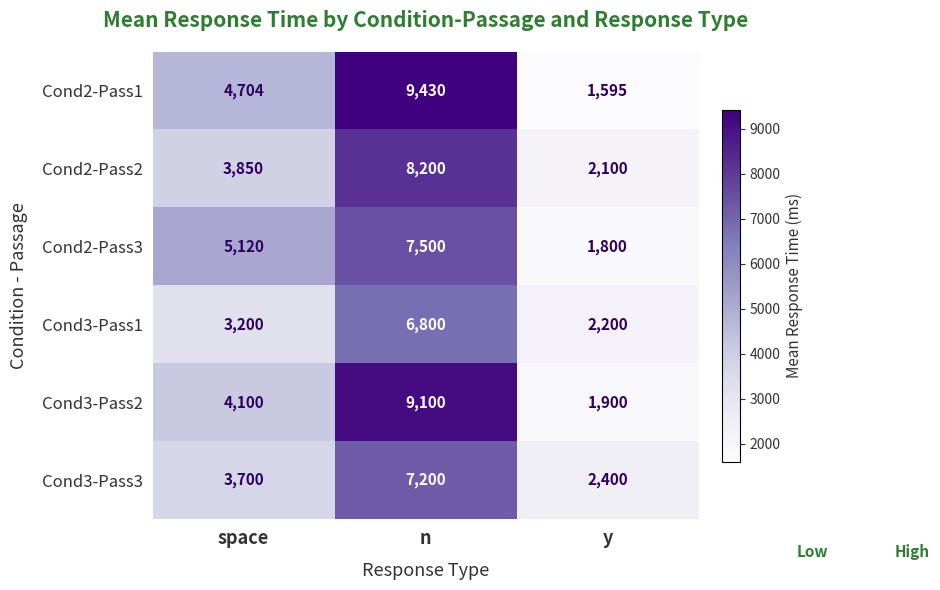

Reading right to left, list all the values displayed in this chart.

Cond2-Pass1: y=1595	n=9430	space=4704
Cond2-Pass2: y=2100	n=8200	space=3850
Cond2-Pass3: y=1800	n=7500	space=5120
Cond3-Pass1: y=2200	n=6800	space=3200
Cond3-Pass2: y=1900	n=9100	space=4100
Cond3-Pass3: y=2400	n=7200	space=3700